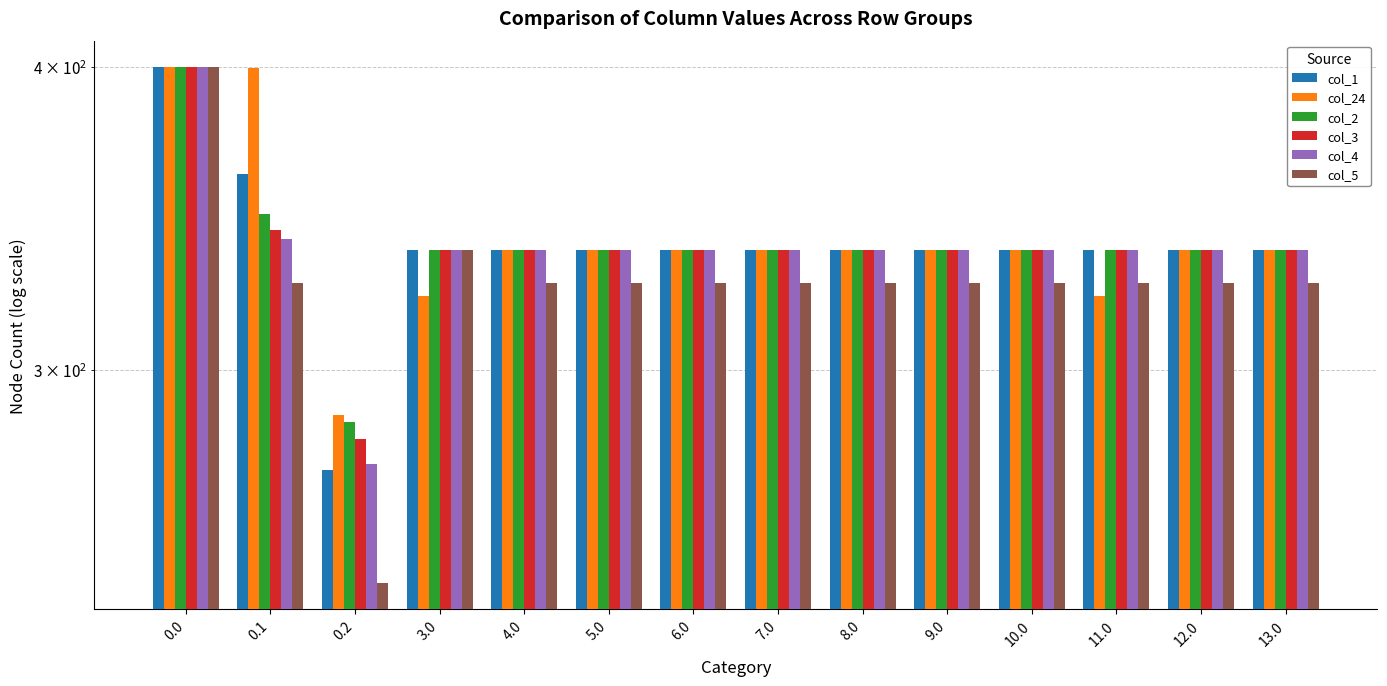

What is the maximum value shown in the chart?

400.0